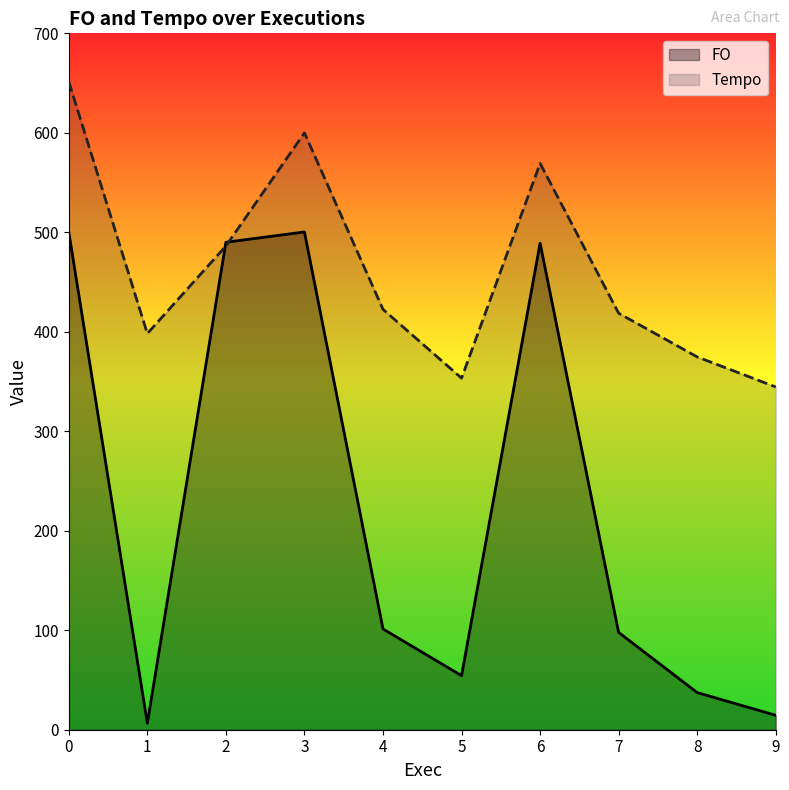

At which label does Tempo reach its minimum?

9